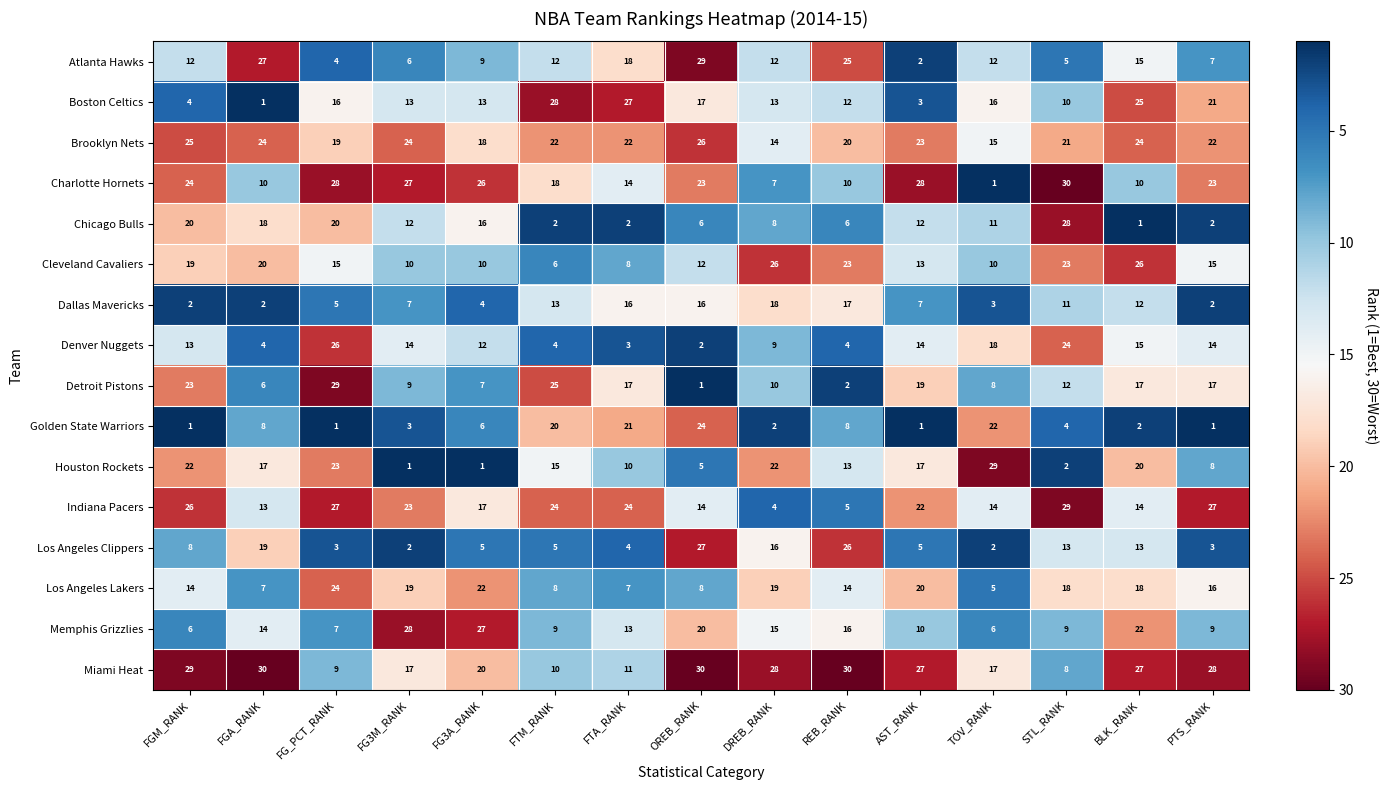

What is the average value of the Golden State Warriors series?

8